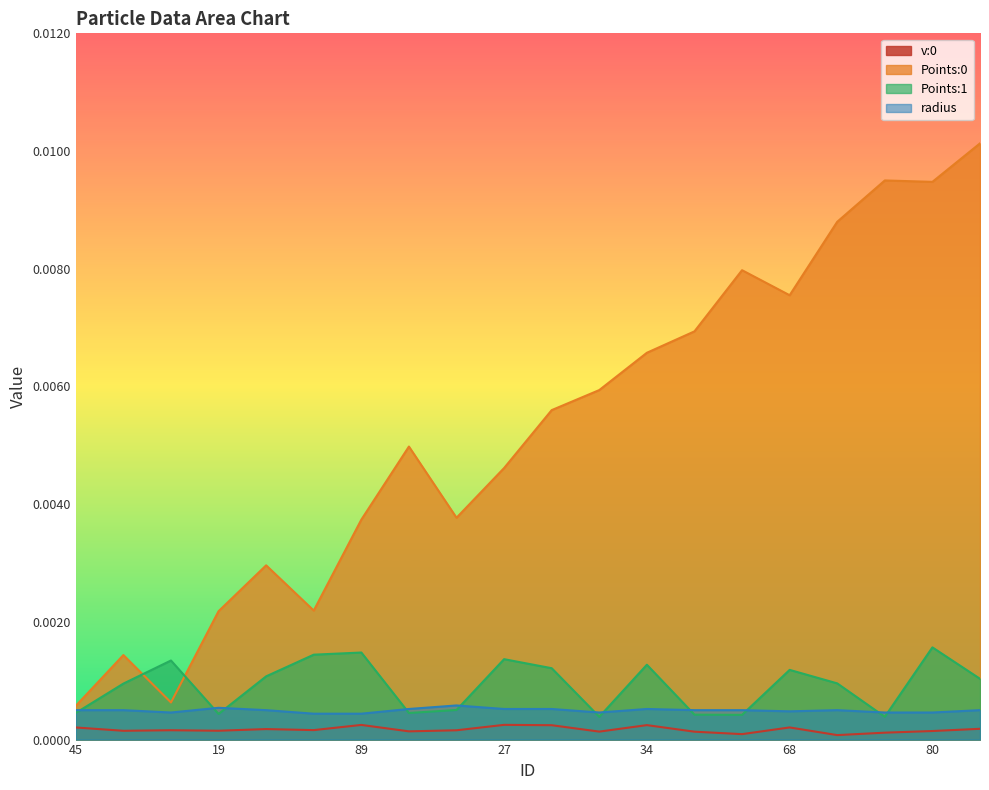

At how many categories does at least one series exceed 0?

20